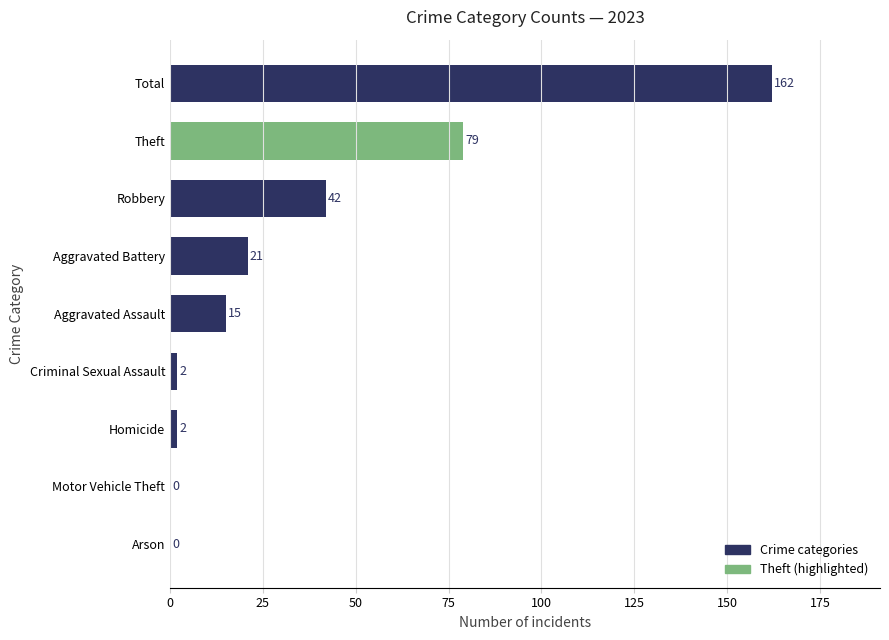

Reading bottom to top, transcribe all the data shown in this chart.

Arson=0	Motor Vehicle Theft=0	Homicide=2	Criminal Sexual Assault=2	Aggravated Assault=15	Aggravated Battery=21	Robbery=42	Theft=79	Total=162